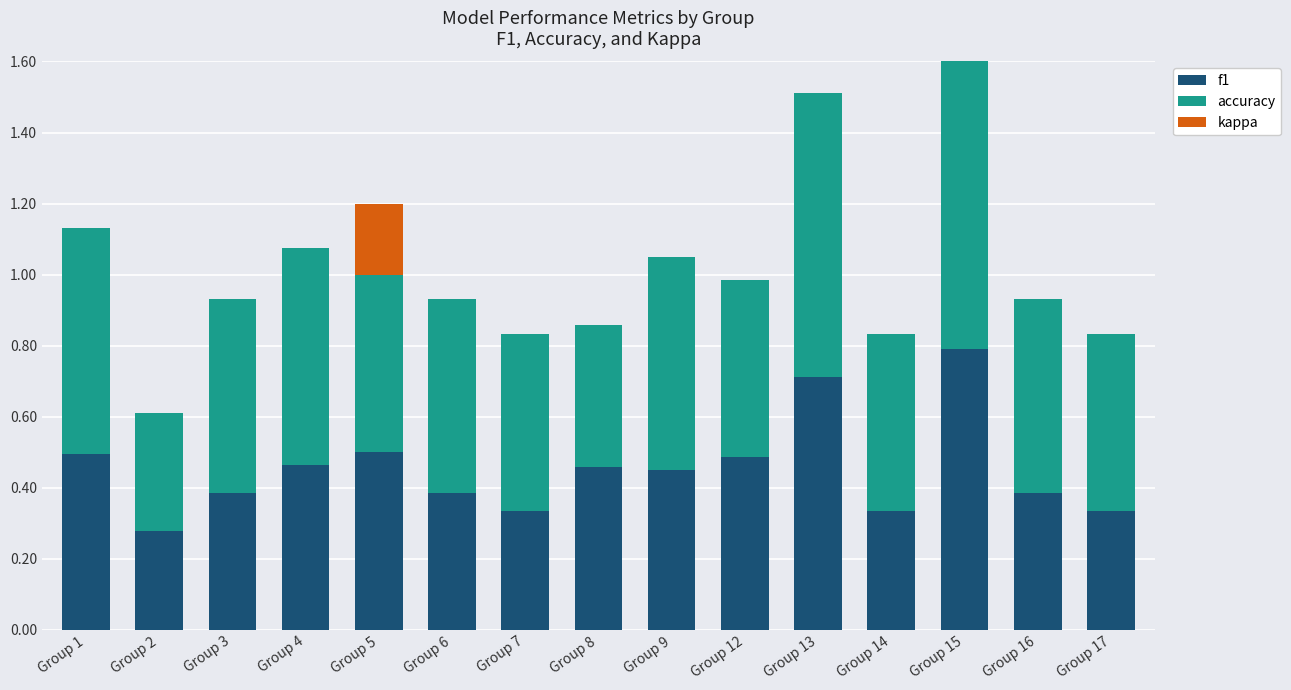

What is the difference between the maximum and minimum values in the kappa series?

0.2